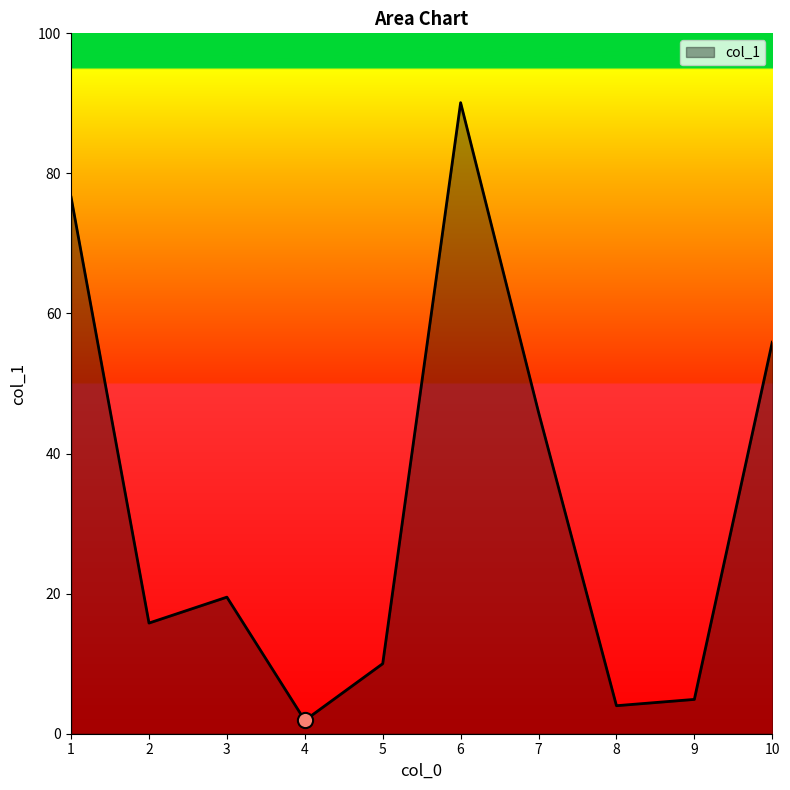

Approximately how many times larger is the value at 7 compared to 1?

0.6